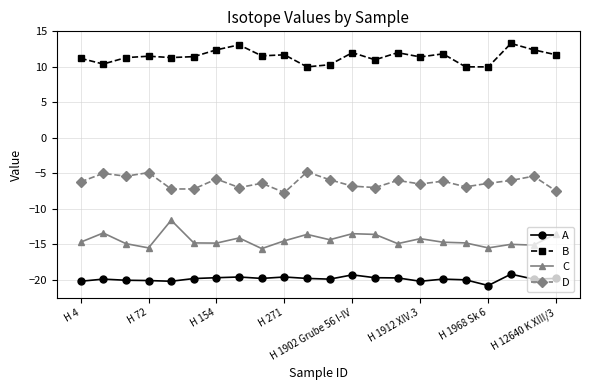

How many distinct data groups are displayed?

4